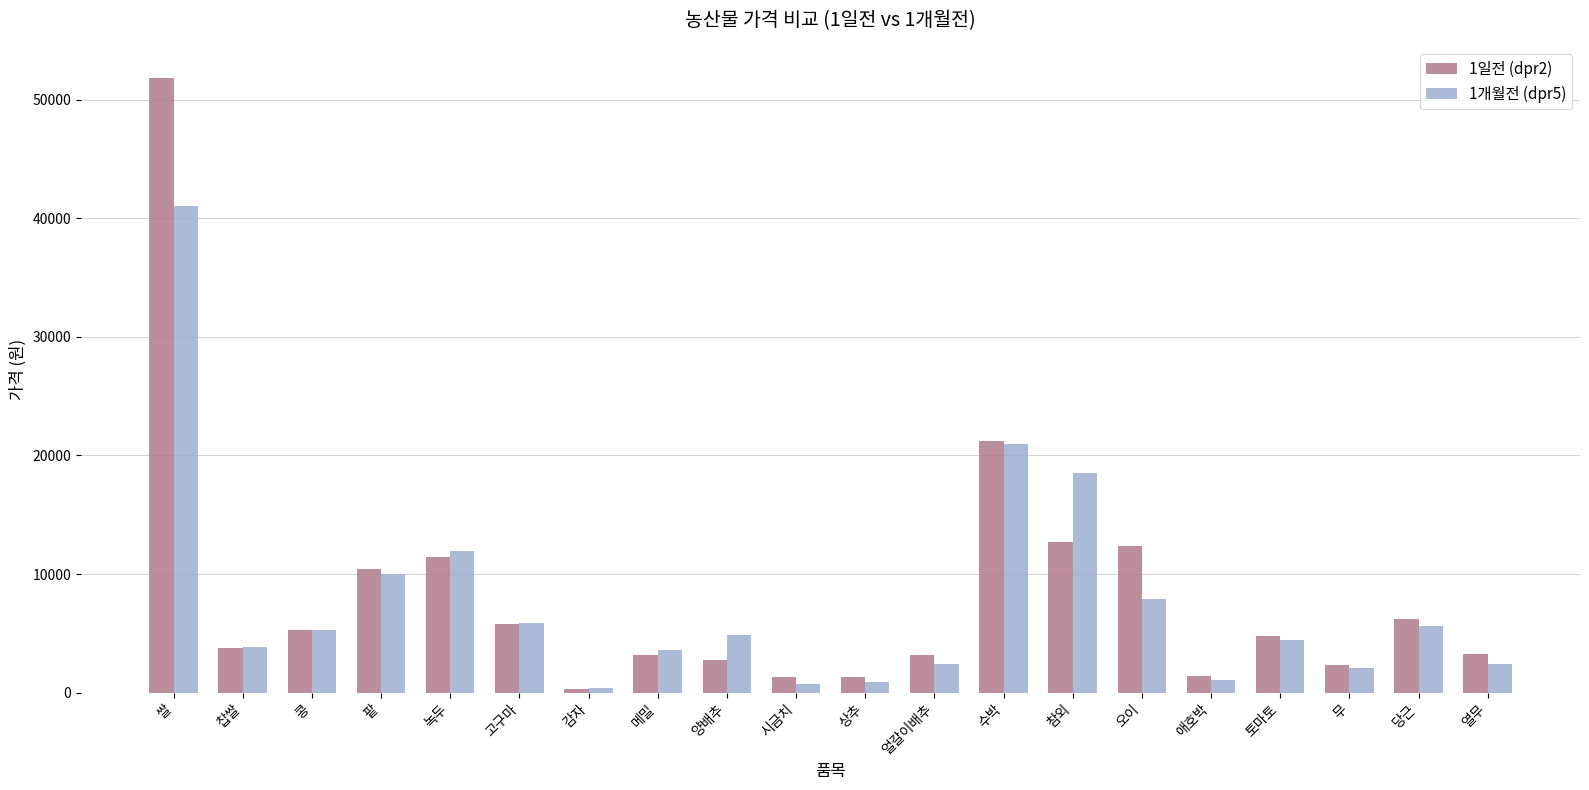

Between 쌀 and 녹두, which series saw the biggest shift?

1일전 (dpr2)